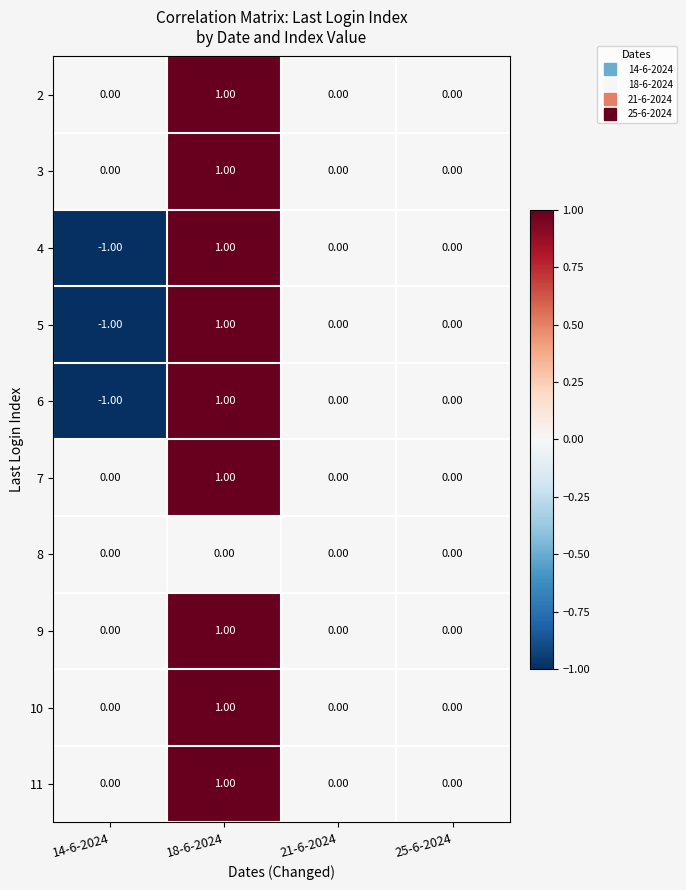

At which category does the chart reach its peak across all series?

18-6-2024